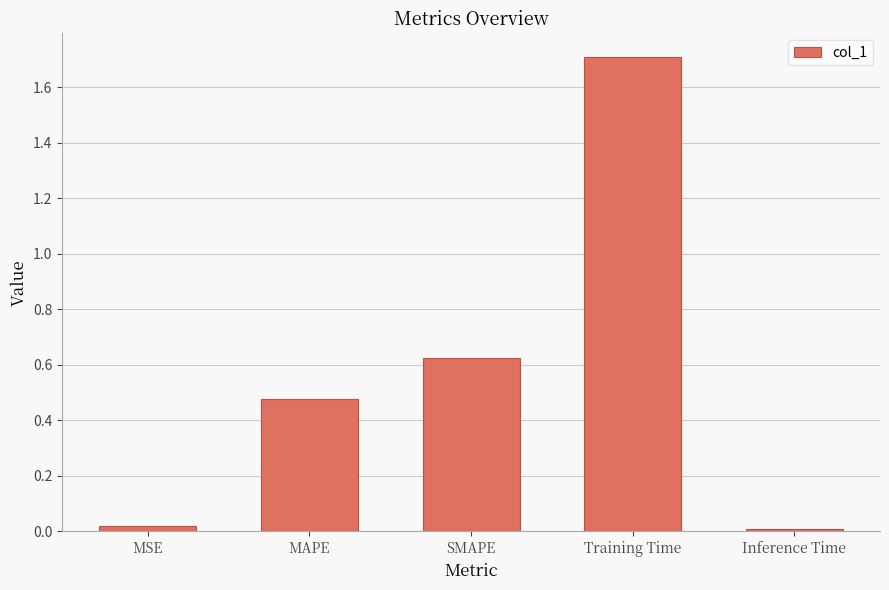

What is the sum of all values?

2.8